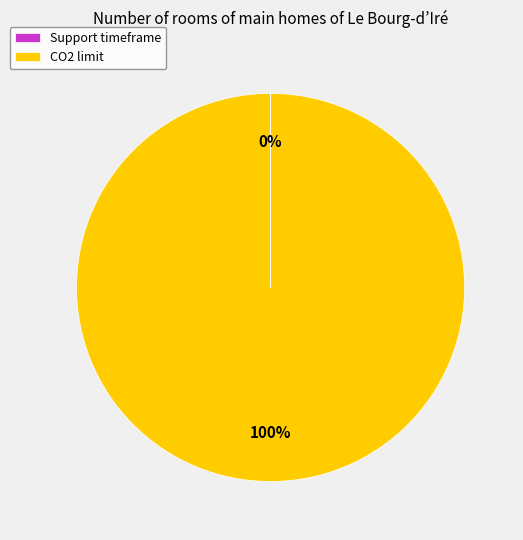

To the nearest percent, what portion does CO2 limit represent?

100%